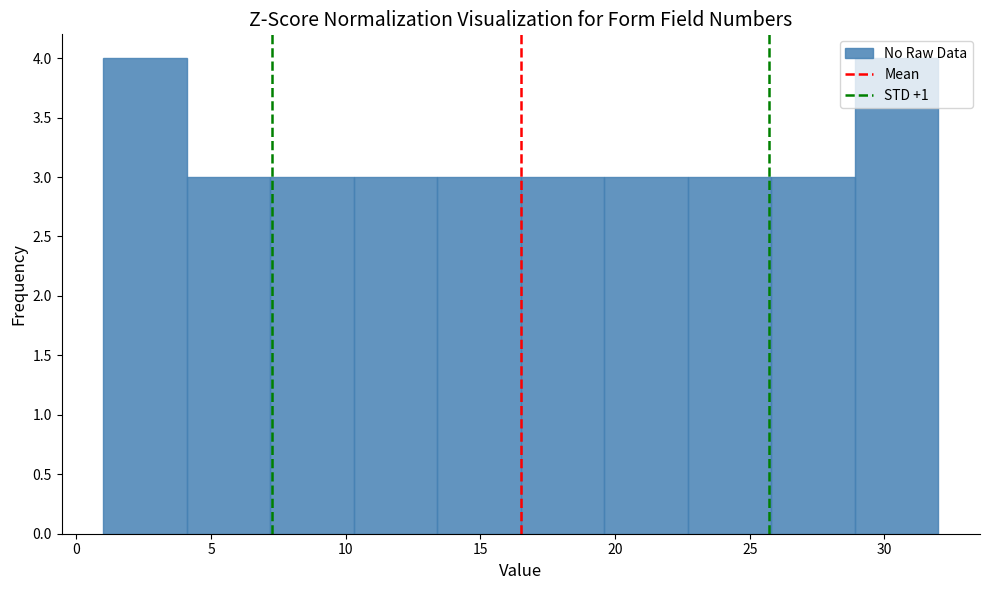

Reading left to right, transcribe this chart: for each bar, give the range it covers on the x-axis and its height. Neither the bar edges nor the heights are printed on the chart, so give them approximately, as read against the axes.

1.0 to 4.1: 4
4.1 to 7.2: 3
7.2 to 10.3: 3
10.3 to 13.4: 3
13.4 to 16.5: 3
16.5 to 19.6: 3
19.6 to 22.7: 3
22.7 to 25.8: 3
25.8 to 28.9: 3
28.9 to 32.0: 4